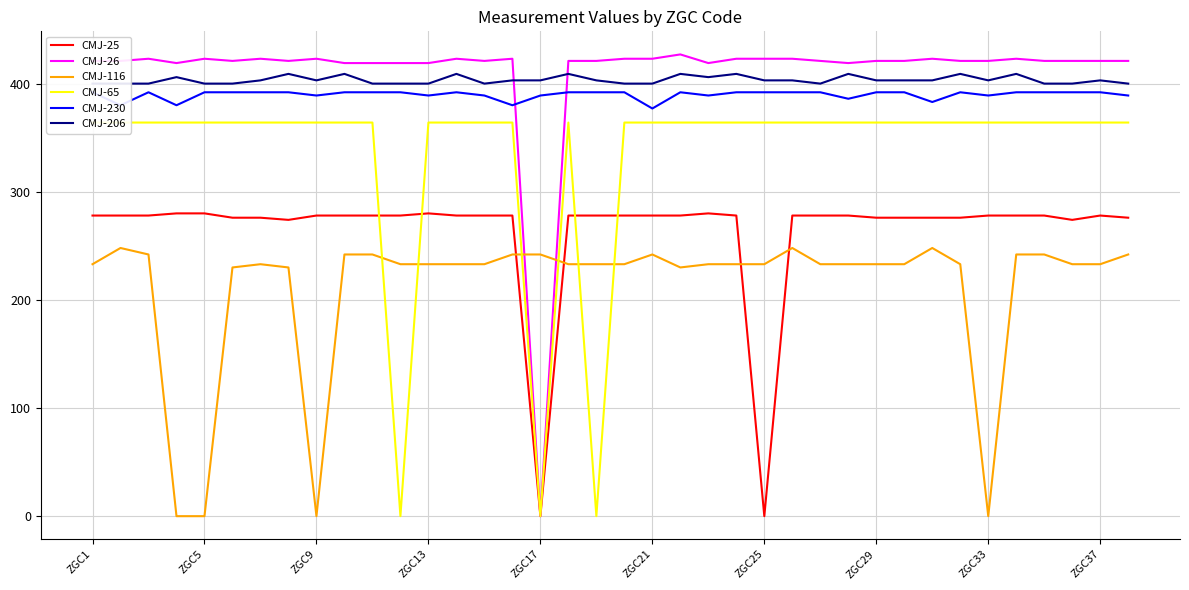

How many lines are shown in the chart?

6